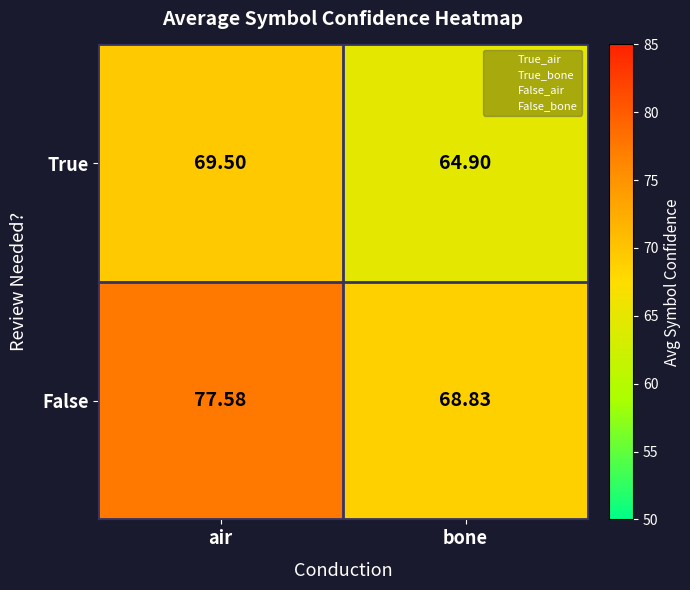

At which label does True reach its minimum?

bone